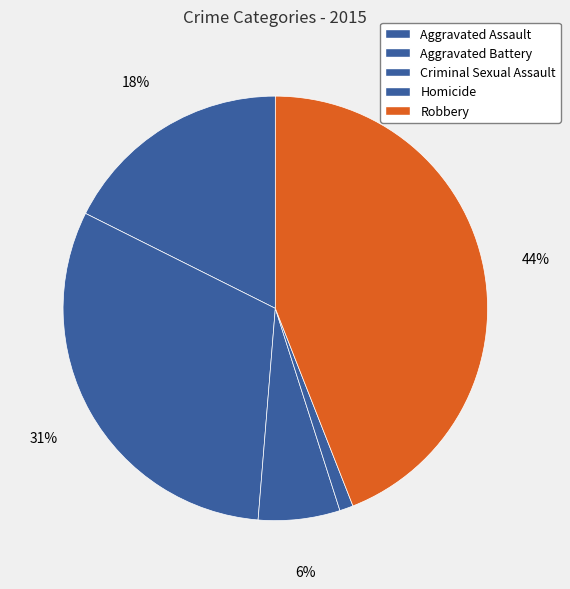

Count the number of slices in the pie.

5